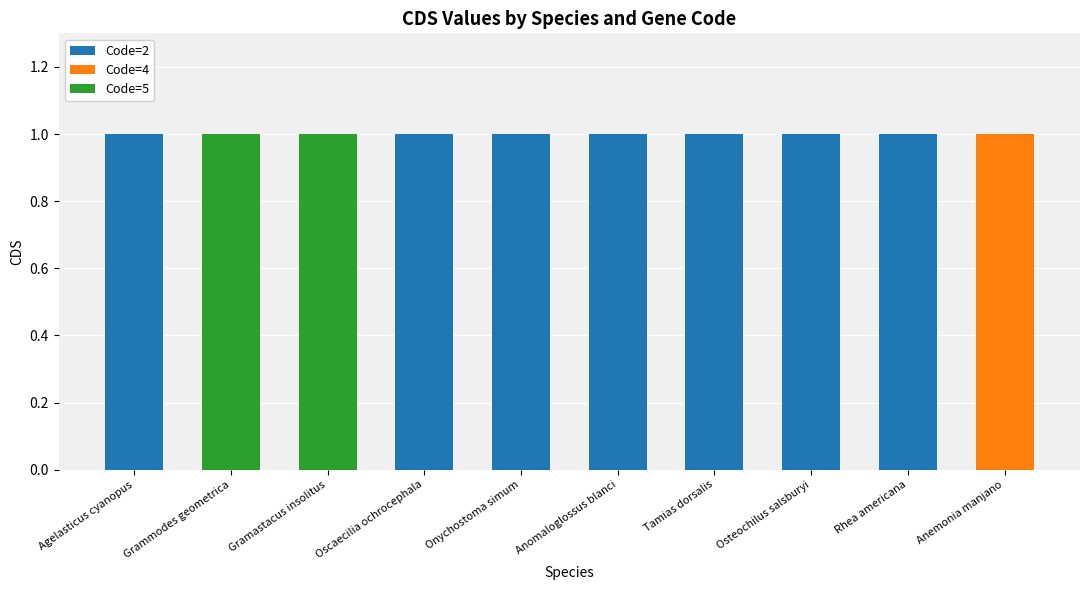

The value of Code=2 at Onychostoma simum is 2. True or false?

False